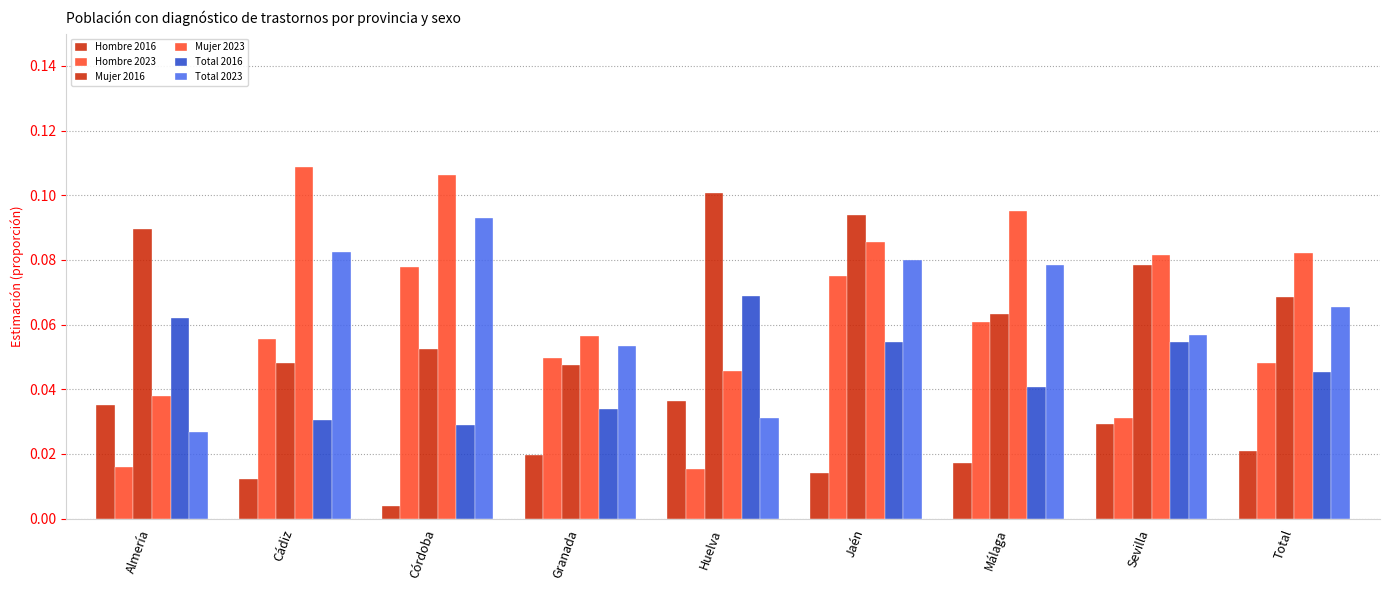

What is the maximum value for Hombre 2023?

0.1